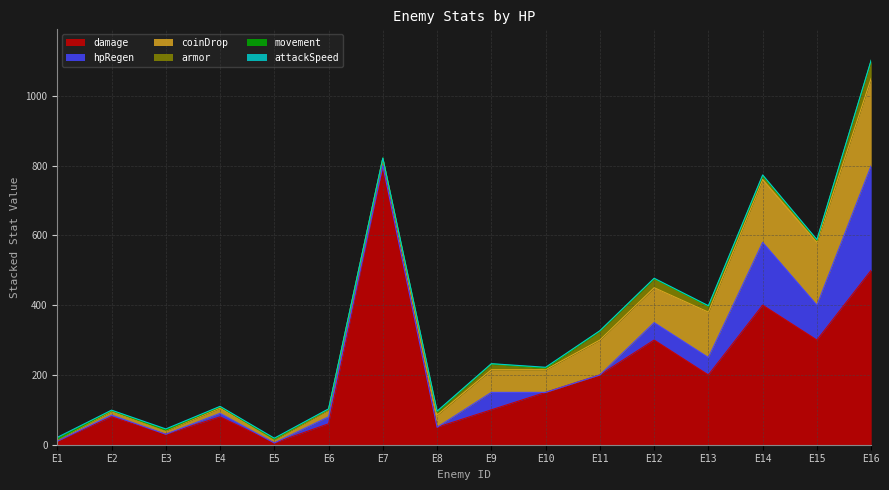

Reading right to left, transcribe all the data shown in this chart.

damage: E16=500.0	E15=300.0	E14=400.0	E13=200.0	E12=300.0	E11=200.0	E10=150.0	E9=100.0	E8=50.0	E7=800.0	E6=60.0	E5=5.0	E4=80.0	E3=30.0	E2=80.0	E1=10.0
armor: E16=50.0	E15=5.0	E14=10.0	E13=15.0	E12=25.0	E11=25.0	E10=3.0	E9=15.0	E8=8.0	E7=0.0	E6=0.0	E5=0.0	E4=3.0	E3=1.0	E2=2.0	E1=0.0
coinDrop: E16=250.0	E15=180.0	E14=180.0	E13=130.0	E12=100.0	E11=100.0	E10=65.0	E9=65.0	E8=35.0	E7=20.0	E6=20.0	E5=10.0	E4=15.0	E3=10.0	E2=10.0	E1=5.0
movement: E16=1.3	E15=1.5	E14=1.2	E13=2.0	E12=1.2	E11=0.8	E10=2.0	E9=1.8	E8=1.4	E7=1.6	E6=2.0	E5=1.8	E4=1.0	E3=1.3	E2=1.3	E1=1.0
hpRegen: E16=300.0	E15=100.0	E14=180.0	E13=50.0	E12=50.0	E11=0.0	E10=0.0	E9=50.0	E8=0.0	E7=0.0	E6=20.0	E5=0.0	E4=10.0	E3=0.0	E2=5.0	E1=0.0
attackSpeed: E16=1.0	E15=1.5	E14=2.0	E13=1.5	E12=1.0	E11=1.0	E10=2.0	E9=0.5	E8=2.0	E7=0.0	E6=0.8	E5=2.0	E4=1.0	E3=3.0	E2=0.8	E1=5.0